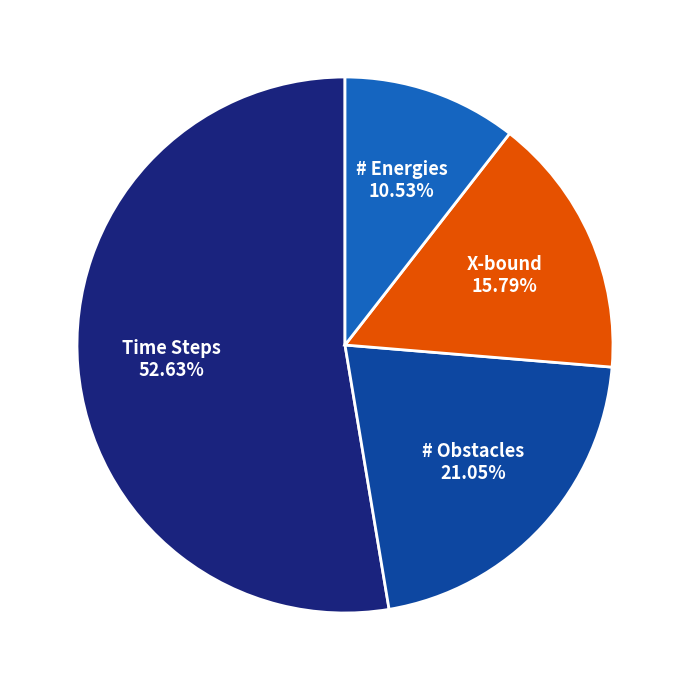

What is the majority slice?

Time Steps